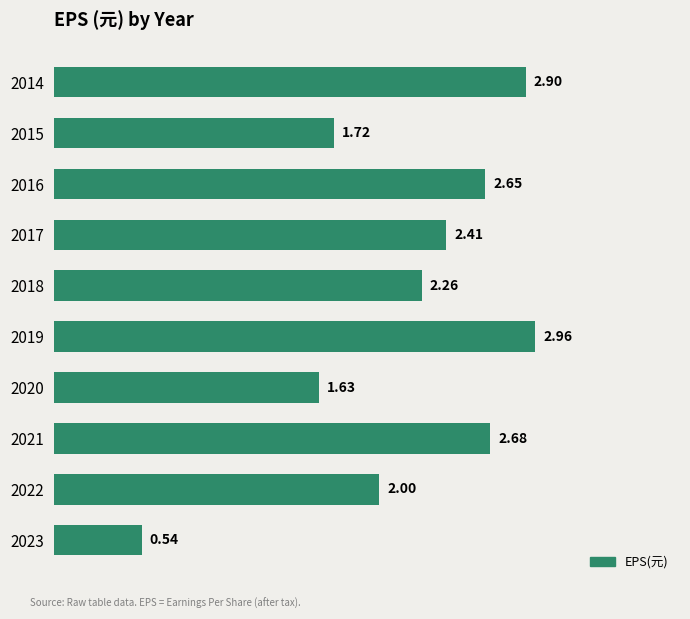

What is the change in value from 2017 to 2016?

+0.2